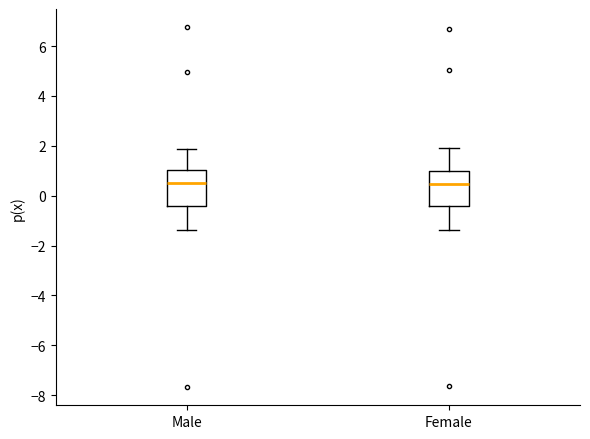

Reading left to right, read every box against the y-axis: the position of its median line, the range the box covers, and the ends of its whiskers. The values are not printed on the chart, so give them approximately, as read against the axis.

Male: median 0.6, box -0.4 to 1.0, whiskers -1.4 to 1.8
Female: median 0.4, box -0.4 to 1.0, whiskers -1.4 to 2.0